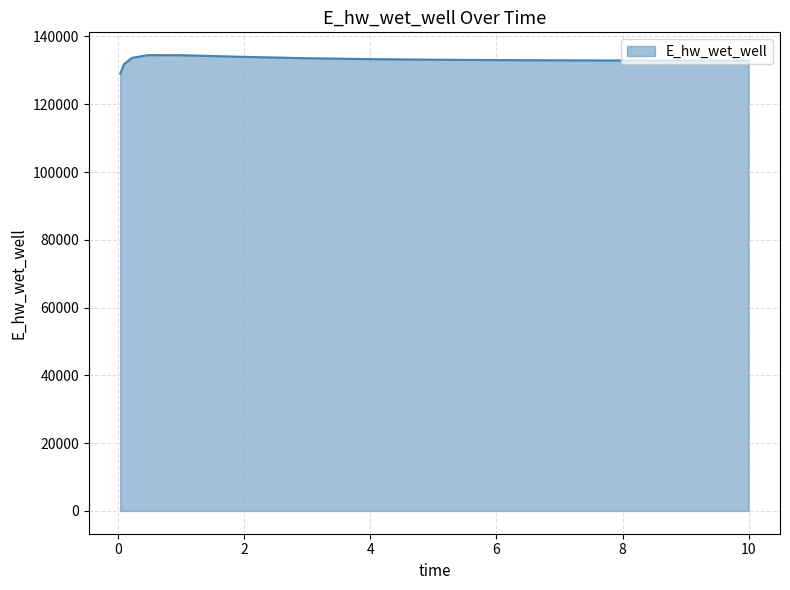

What is the smallest value displayed?

129022.2